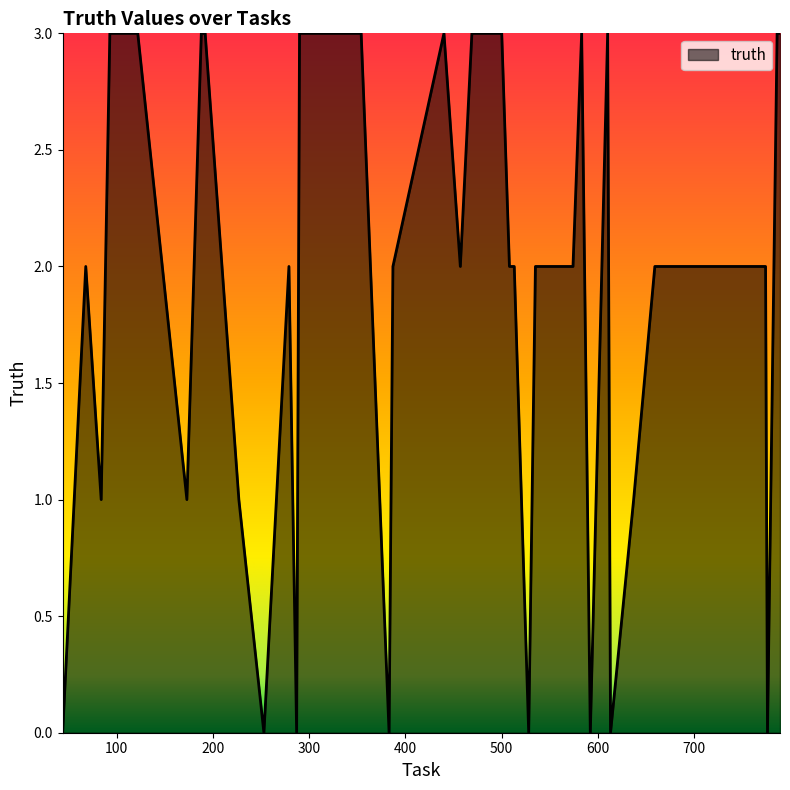

Does the chart display data point markers on the line(s)?

No